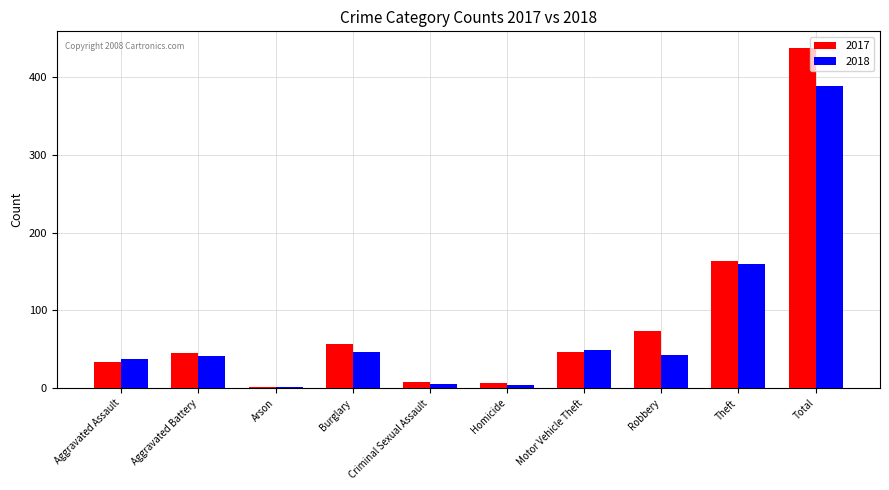

What is the average value of the 2018 series?

78